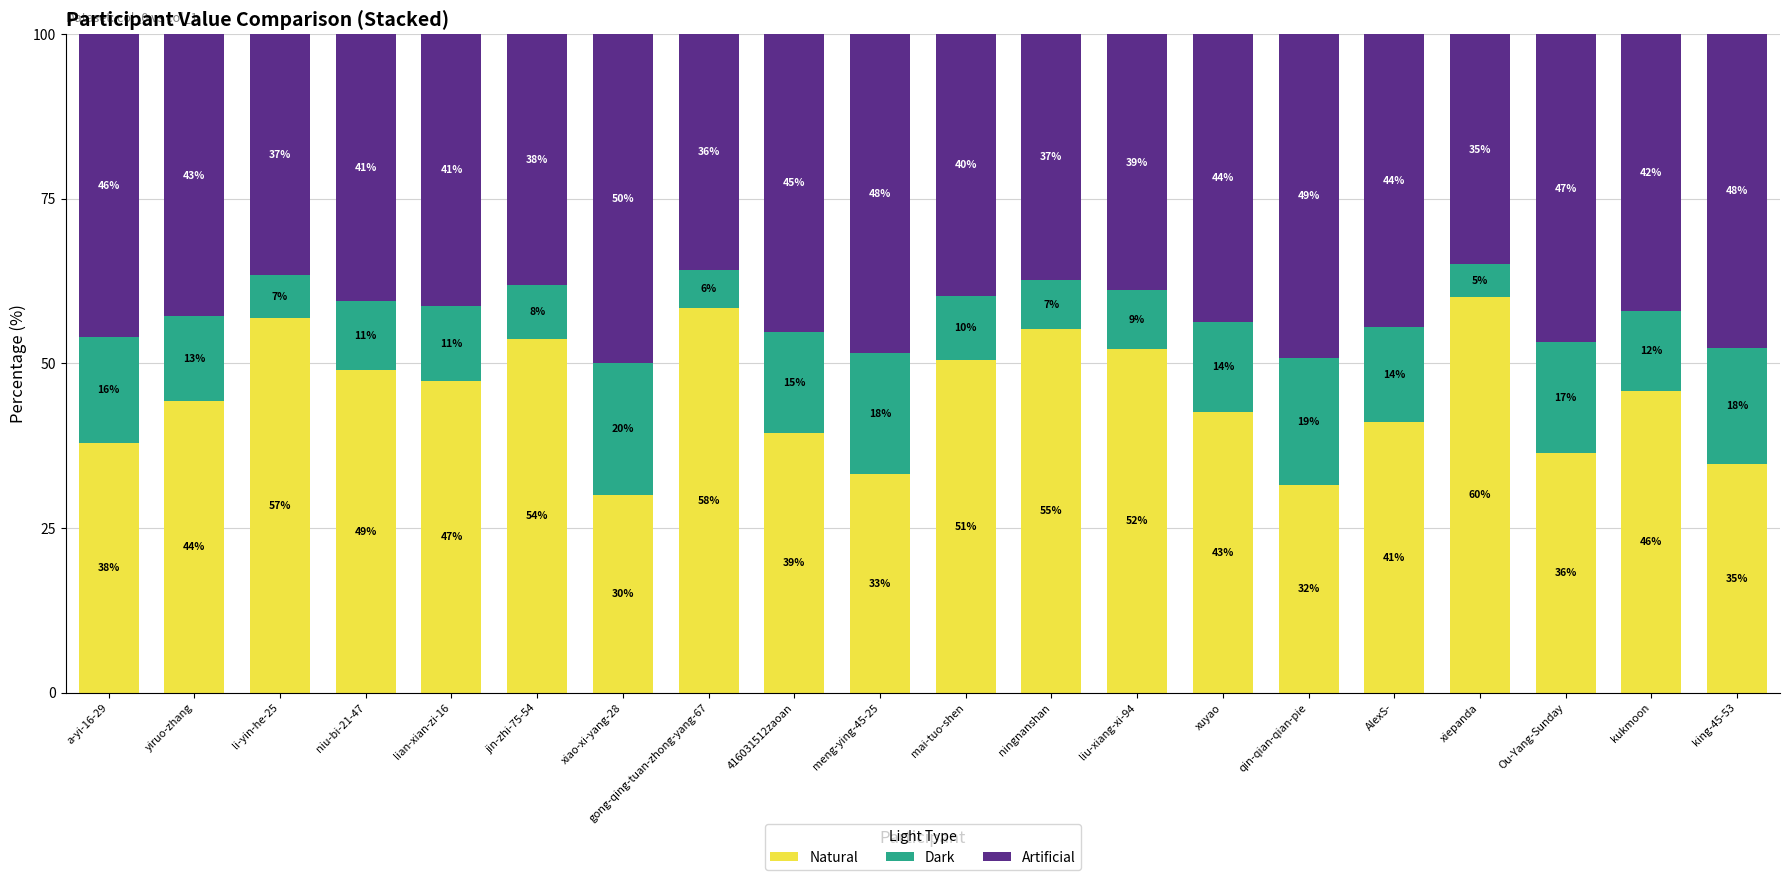

What is the total value across all series at Ou-Yang-Sunday?

100.0